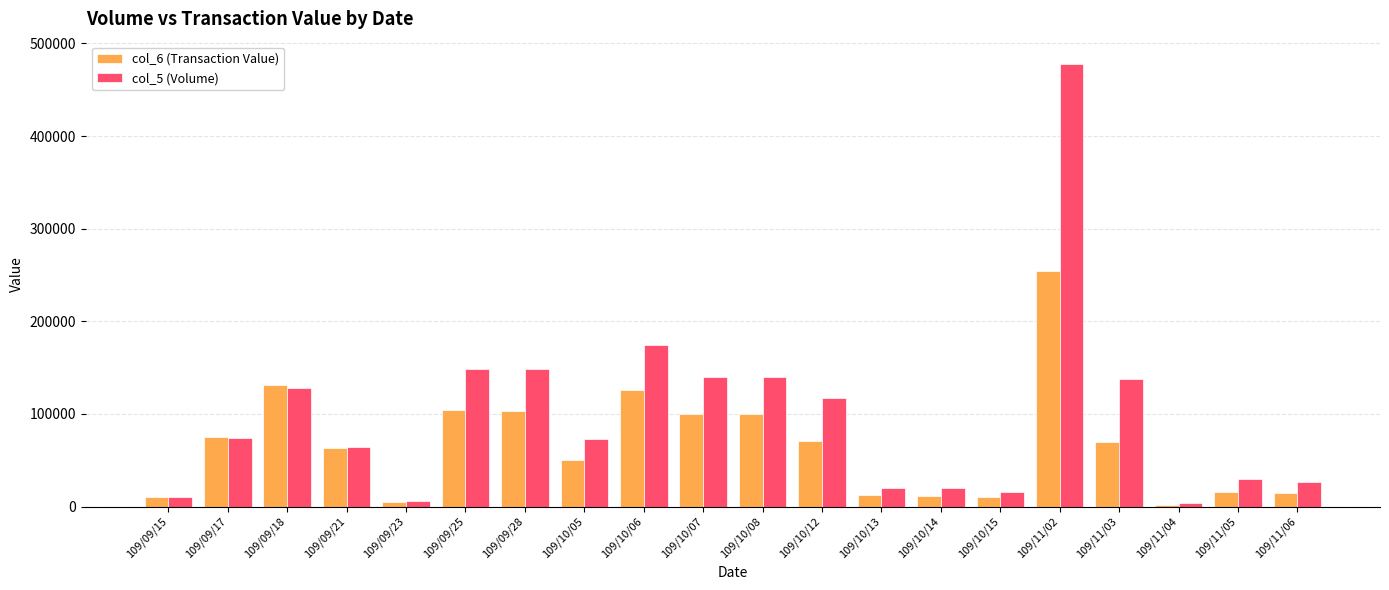

What are all the series names shown in the legend?

col_6 (Transaction Value), col_5 (Volume)